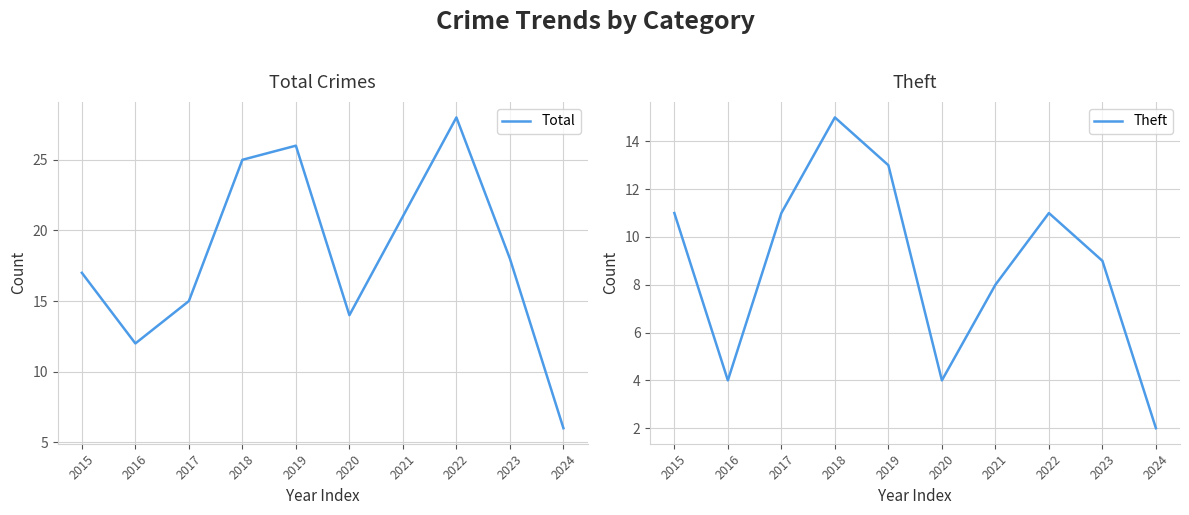

What is the greatest value displayed?

28